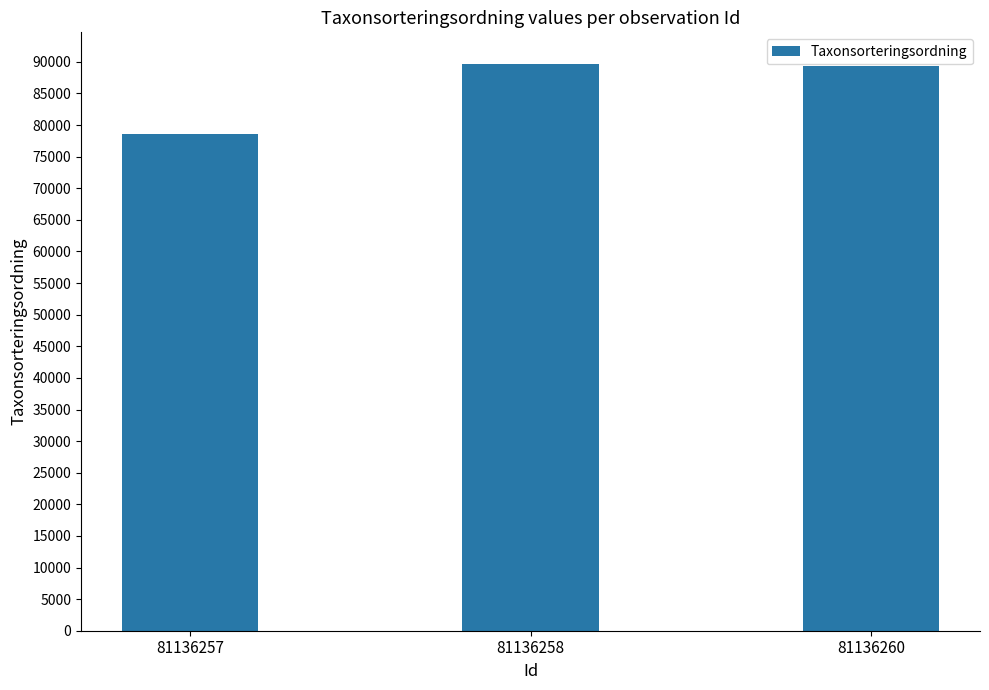

What is the difference between the maximum and second lowest values?

317